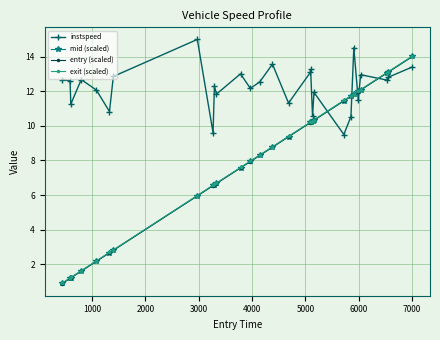

At how many categories does at least one series exceed 5?

28